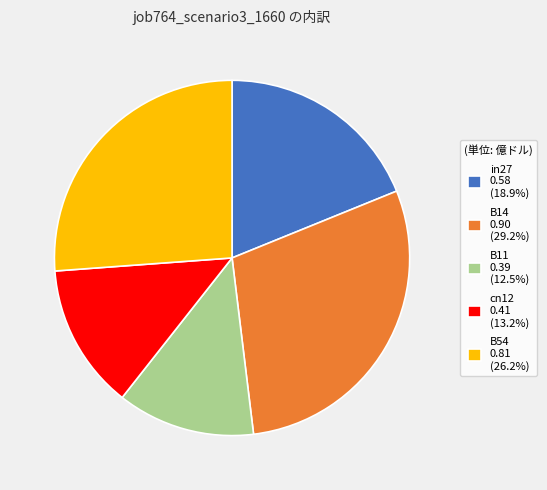

True or false: B54 accounts for 26% of the total.

True